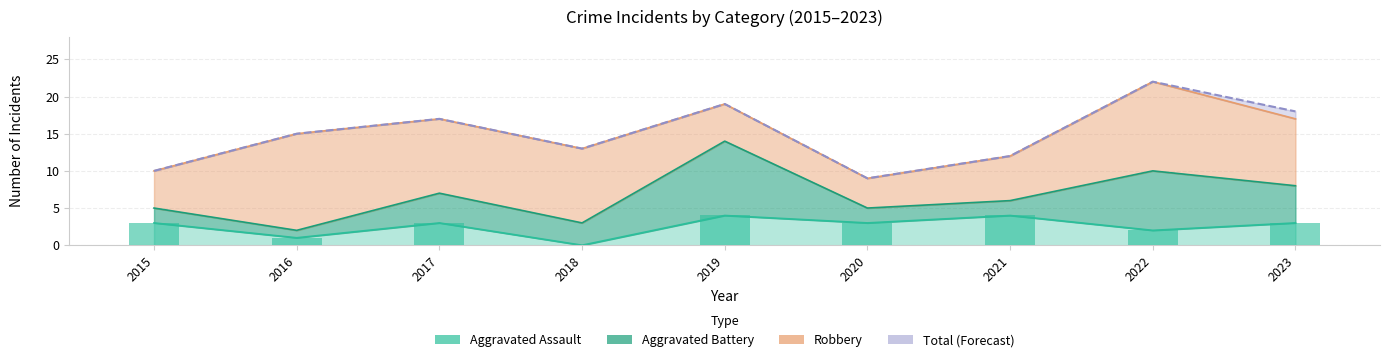

What is the spread (max minus min) of values at 2019?

15